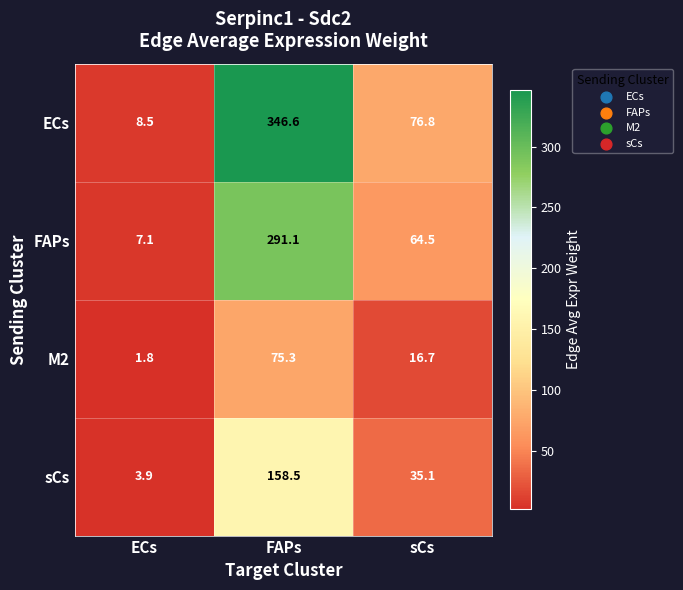

True or false: FAPs has a value of 64.5 at sCs.

True